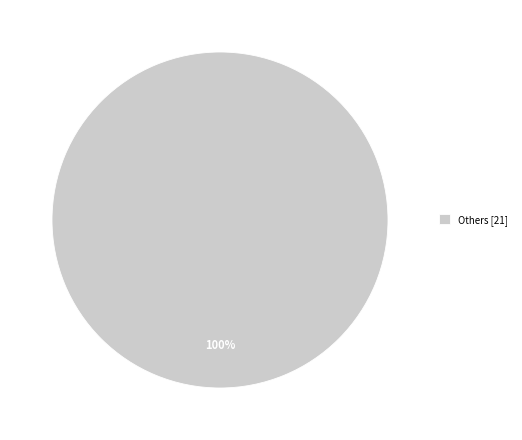

Does Others [21] account for over 50% of the chart?

Yes